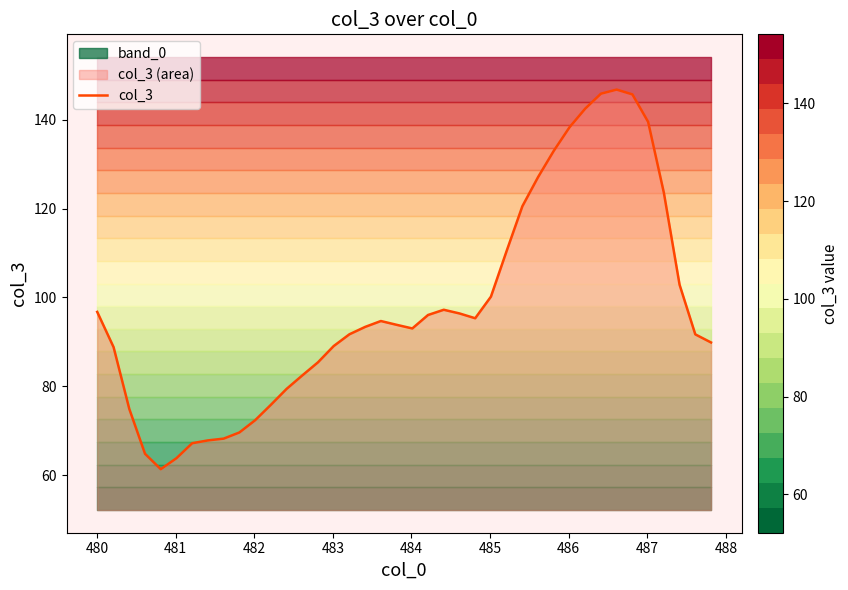

What is the difference between the second highest and second lowest values?

82.1